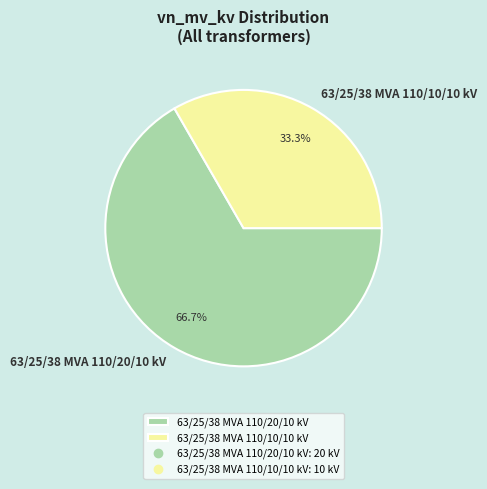

The 63/25/38 MVA 110/20/10 kV slice represents 78% of the pie. True or false?

False